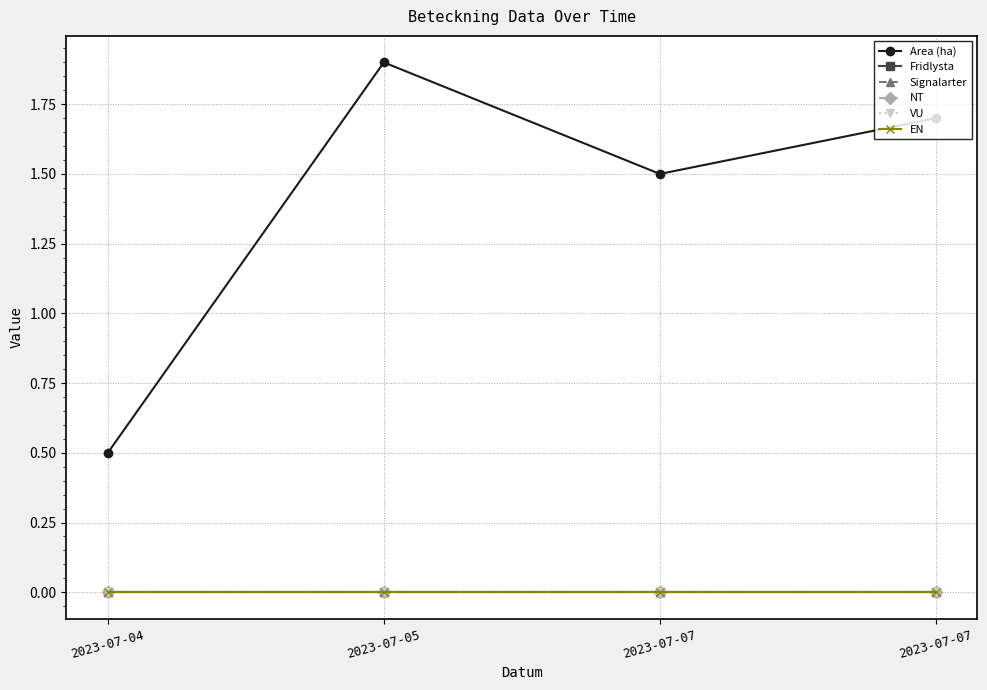

Which category has the lowest value in the NT series?

2023-07-04